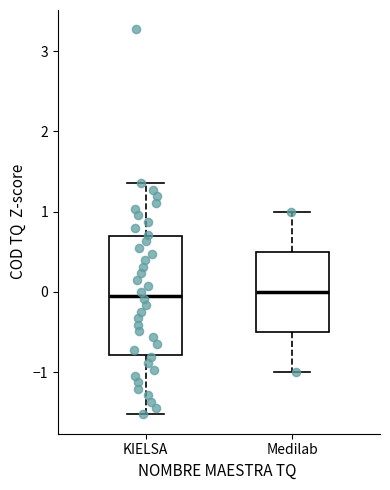

Comparing the boxes themselves (not the whiskers), which one is the tallest?

KIELSA